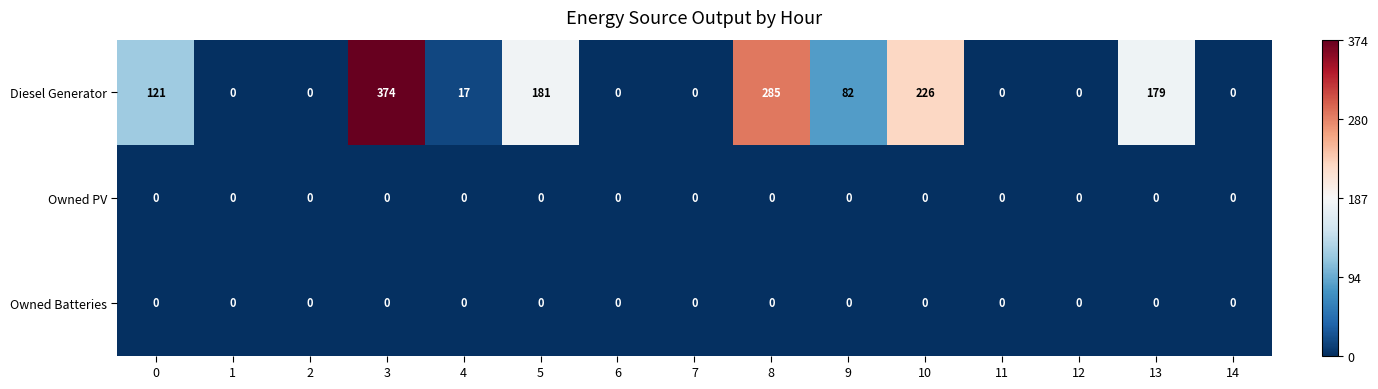

How many categories are shown in the chart?

15